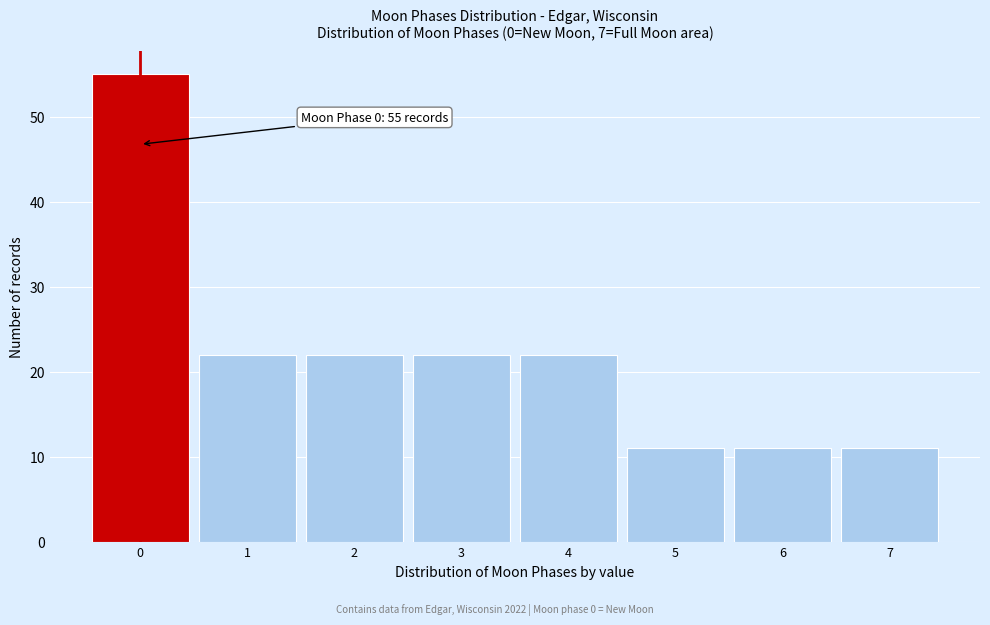

Over which range of the x-axis is the bar tallest?

-0.5 to 0.5